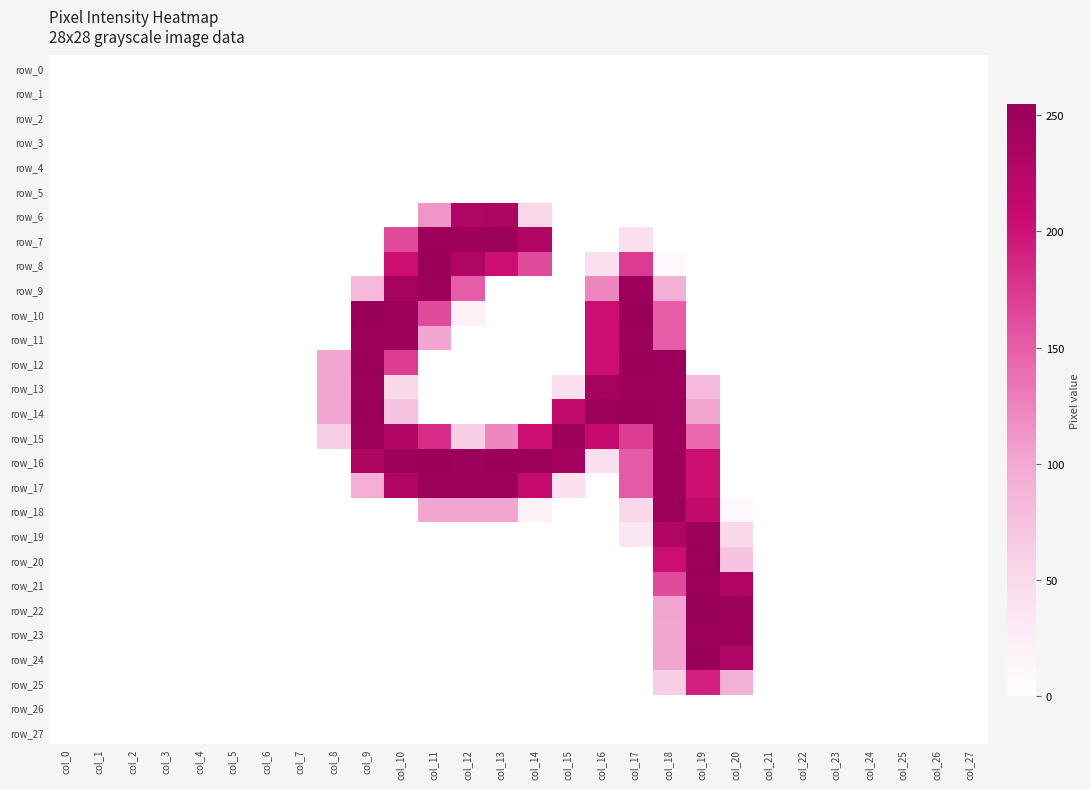

True or false: row_11 has a value of 0 at col_21.

True